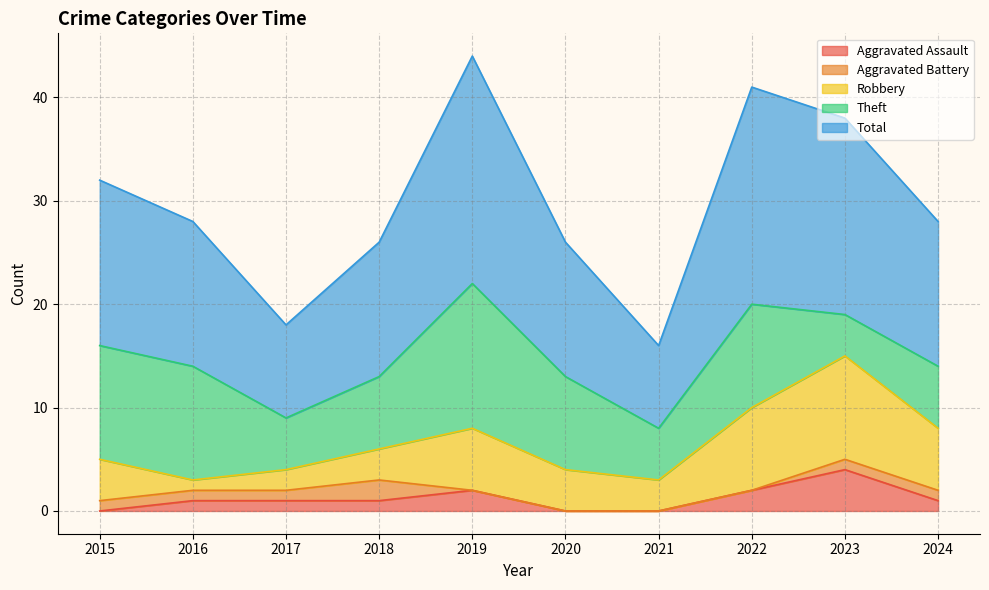

How many lines are shown in the chart?

5